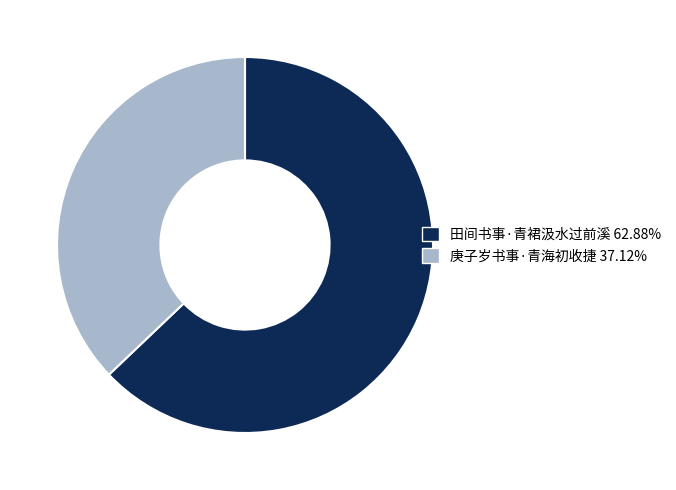

Rank the categories by value from lowest to highest.

庚子岁书事·青海初收捷, 田间书事·青裙汲水过前溪